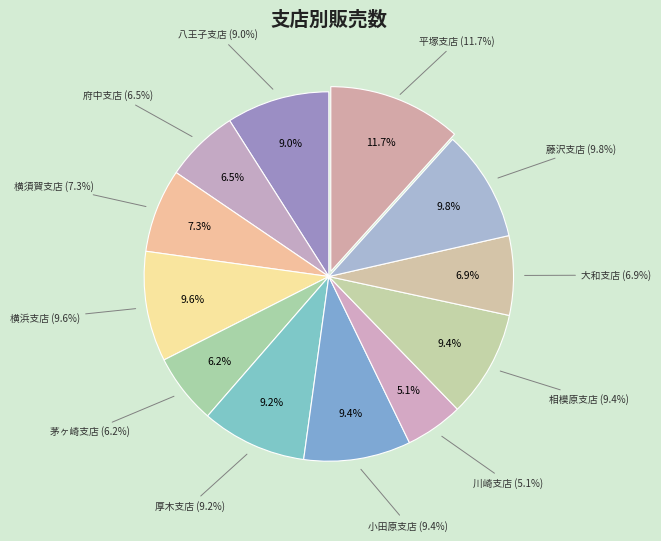

Rank the categories by value from highest to lowest.

平塚支店, 藤沢支店, 横浜支店, 小田原支店, 相模原支店, 厚木支店, 八王子支店, 横須賀支店, 大和支店, 府中支店, 茅ヶ崎支店, 川崎支店